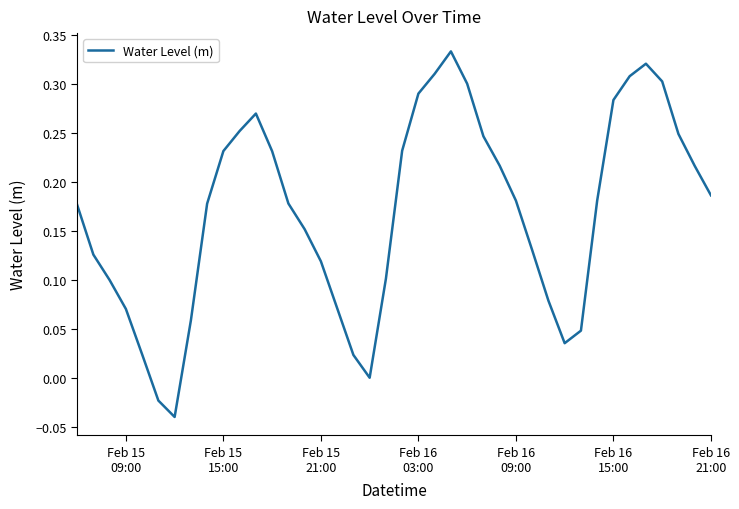

What is the difference between the maximum and minimum values?

0.4